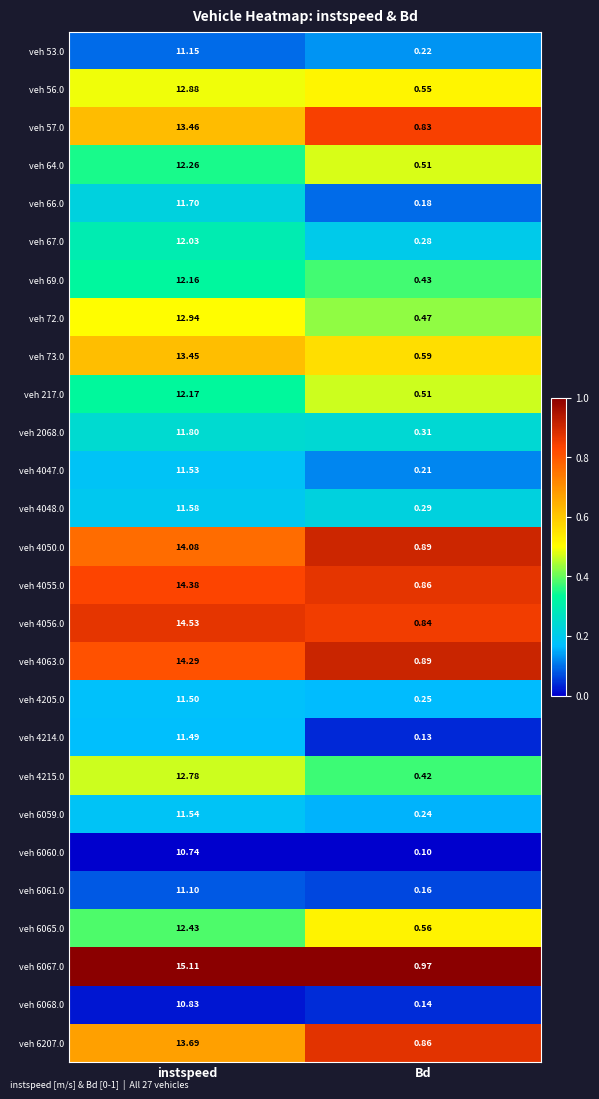

Which category has the highest value in the veh 6067.0 series?

instspeed